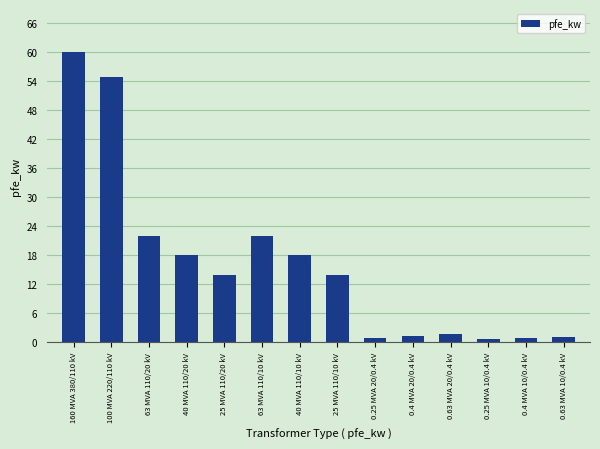

What is the average value?

16.4